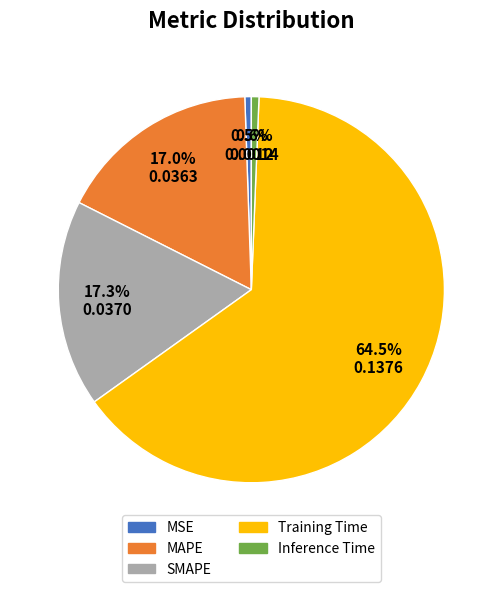

Between Inference Time and MAPE, which is larger?

MAPE